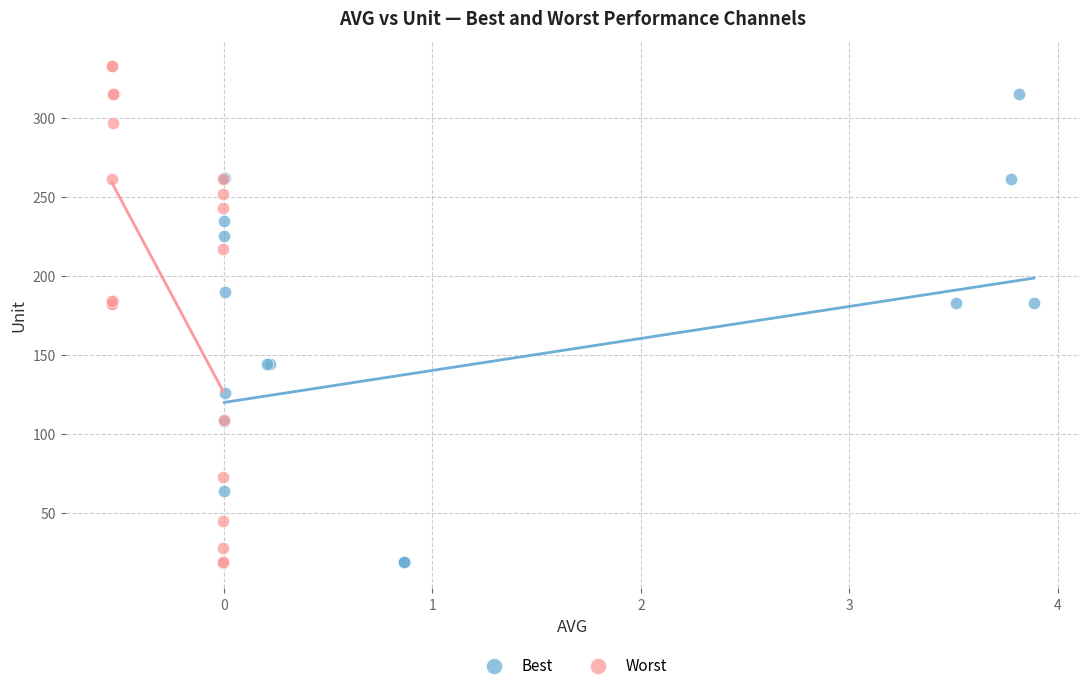

What are all the series names shown in the legend?

Best, Worst